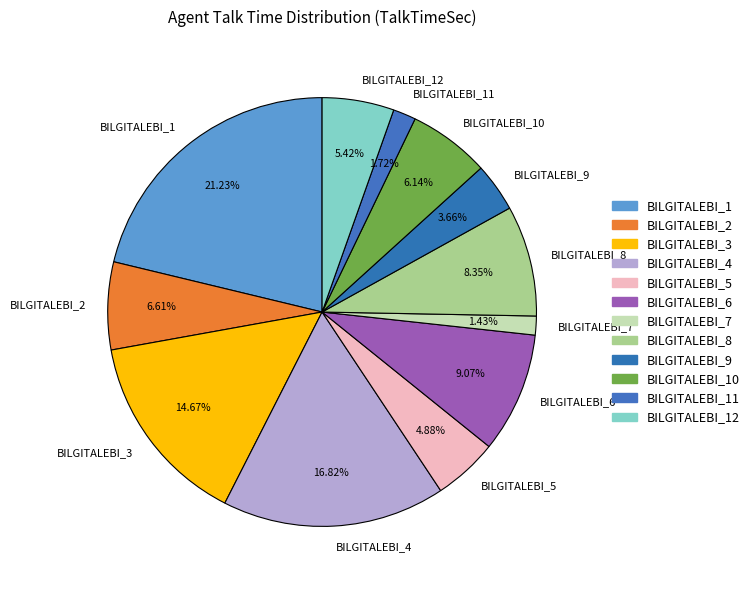

To the nearest percent, what portion does BILGITALEBI_11 represent?

2%